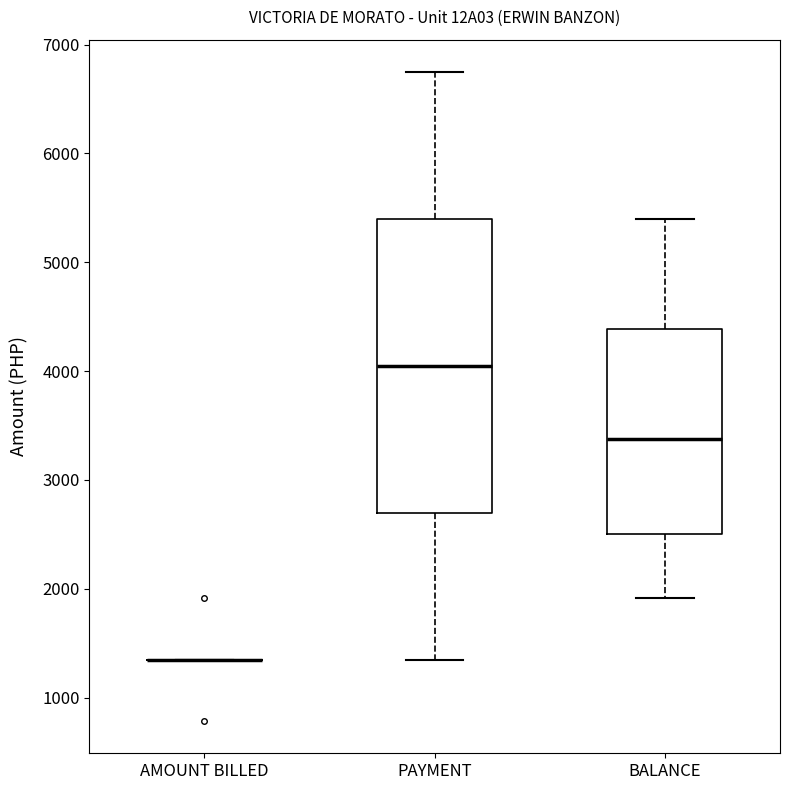

Reading left to right, transcribe this box plot: for each box, give where its median line is, the range the box spans, and where its two whiskers end, as read against the y-axis. The values are not printed on the chart, so give them approximately, as read against the axis.

AMOUNT BILLED: box collapsed to a line at 1300, whiskers 1300 to 1300
PAYMENT: median 4000, box 2700 to 5400, whiskers 1300 to 6700
BALANCE: median 3400, box 2500 to 4400, whiskers 1900 to 5400